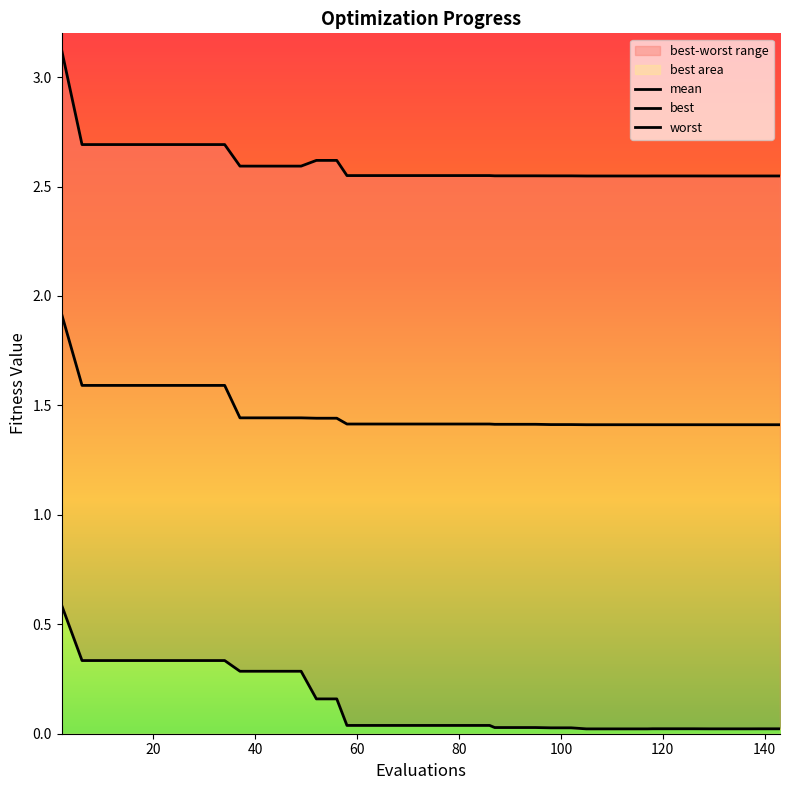

Reading right to left, extract all data points from this chart.

mean: 1.4	1.4	1.4	1.4	1.4	1.4	1.4	1.4	1.4	1.4	1.4	1.4	1.4	1.4	1.4	1.4	1.4	1.4	1.4	1.4	1.4	1.4	1.4	1.4	1.4	1.4	1.4	1.4	1.4	1.4	1.4	1.6	1.6	1.6	1.6	1.6	1.6	1.6	1.6	1.9
best: 0.0	0.0	0.0	0.0	0.0	0.0	0.0	0.0	0.0	0.0	0.0	0.0	0.0	0.0	0.0	0.0	0.0	0.0	0.0	0.0	0.0	0.0	0.0	0.0	0.0	0.2	0.2	0.3	0.3	0.3	0.3	0.3	0.3	0.3	0.3	0.3	0.3	0.3	0.3	0.6
worst: 2.5	2.5	2.5	2.5	2.5	2.5	2.5	2.5	2.5	2.5	2.5	2.5	2.5	2.5	2.5	2.5	2.5	2.6	2.6	2.6	2.6	2.6	2.6	2.6	2.6	2.6	2.6	2.6	2.6	2.6	2.6	2.7	2.7	2.7	2.7	2.7	2.7	2.7	2.7	3.1